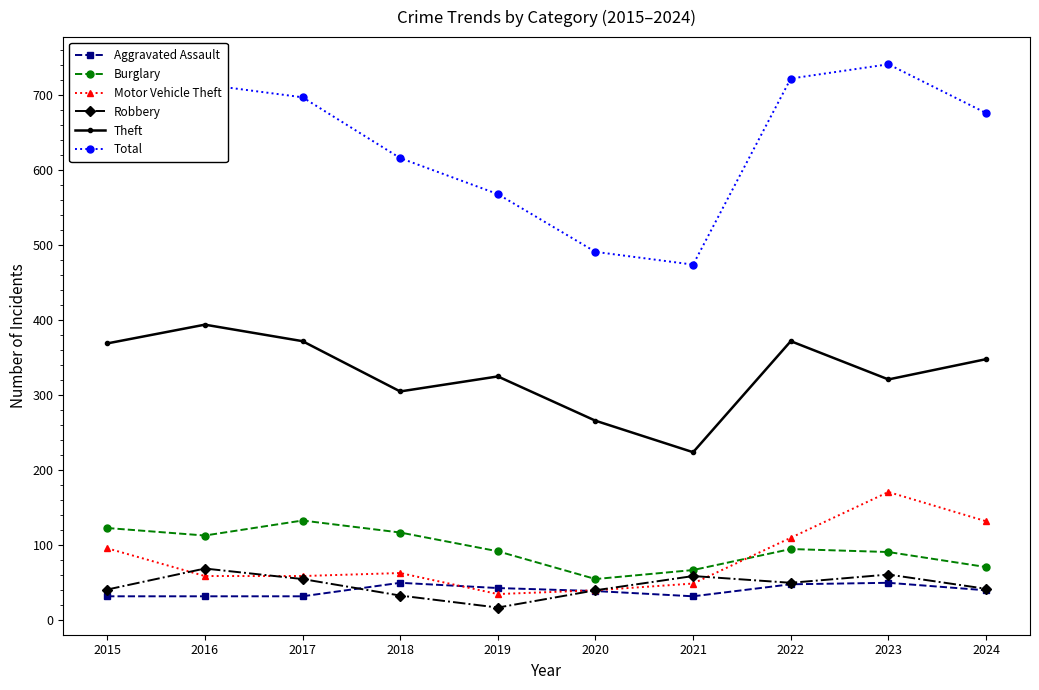

Does the chart display data point markers on the line(s)?

Yes